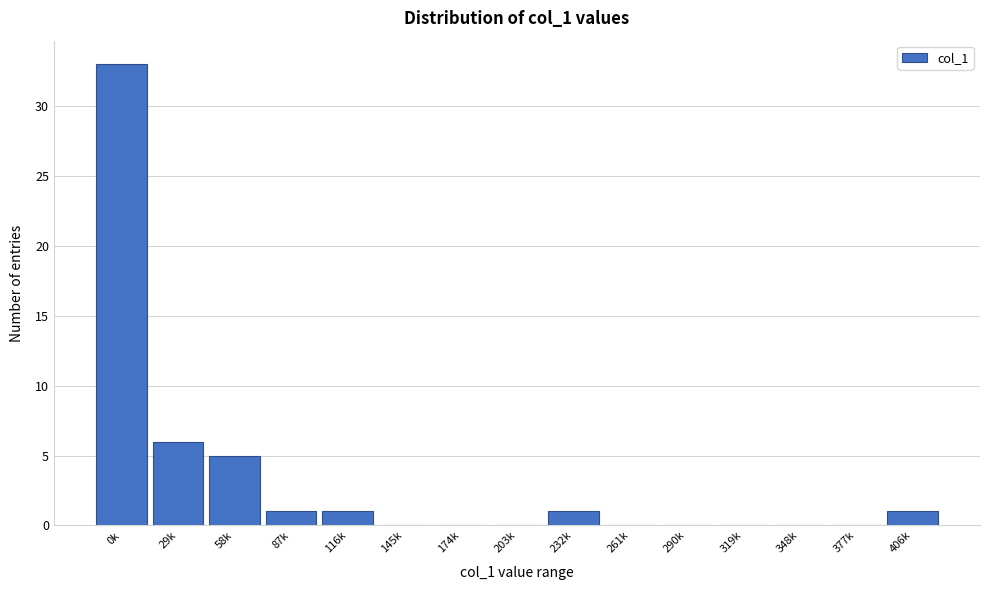

Reading right to left, transcribe all the data shown in this chart.

406k=1	377k=0	348k=0	319k=0	290k=0	261k=0	232k=1	203k=0	174k=0	145k=0	116k=1	87k=1	58k=5	29k=6	0k=33